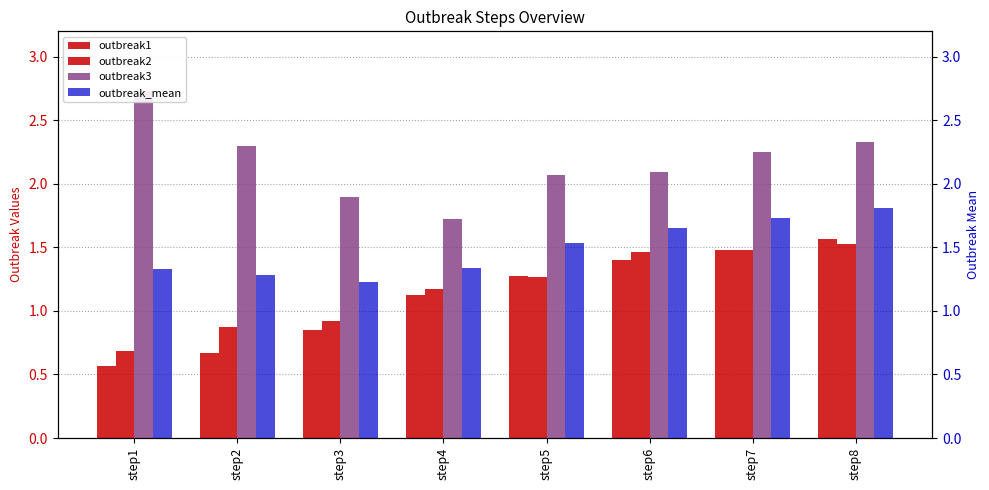

Which series has the largest range (max minus min)?

outbreak3